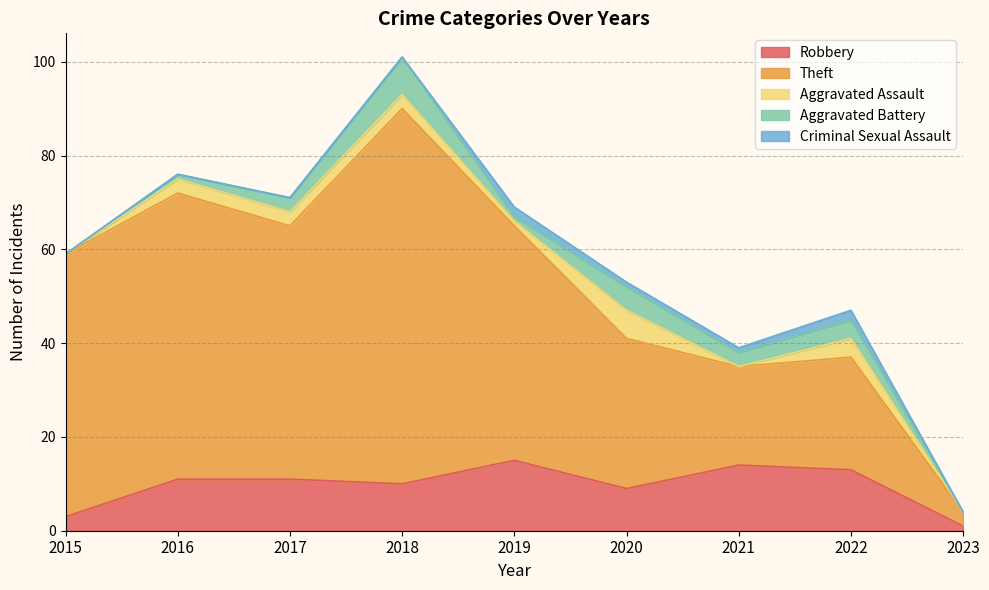

The value of Aggravated Battery at 2016 is 1. True or false?

True